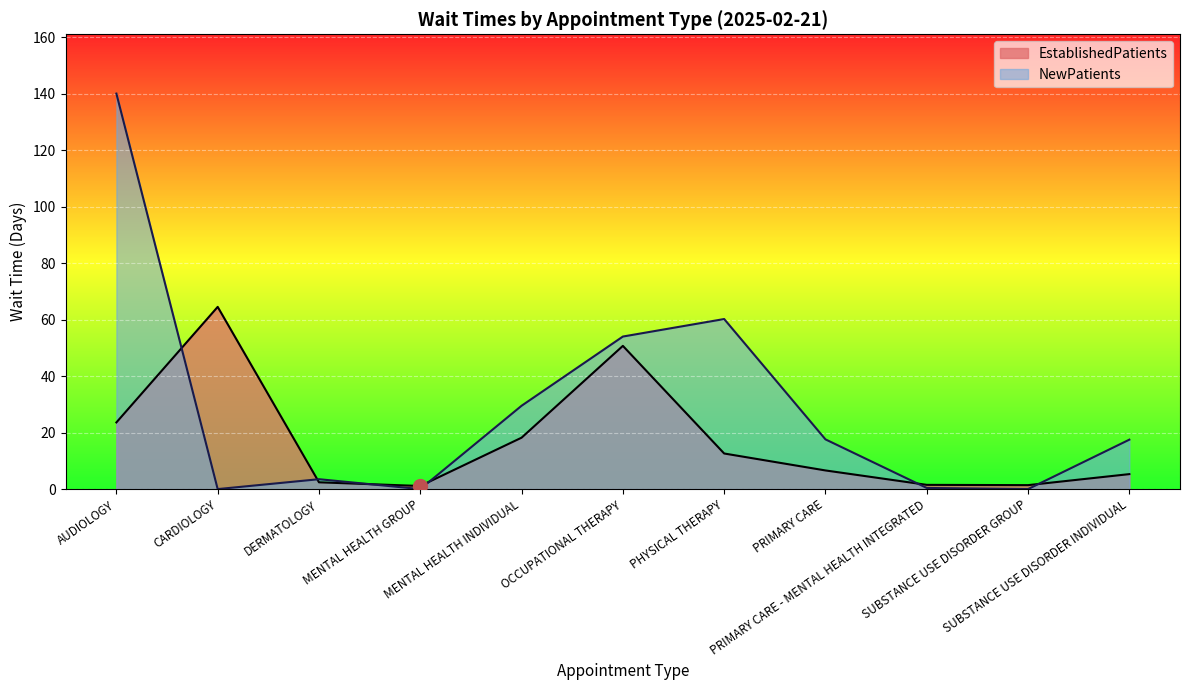

In NewPatients, how many points are lower than both neighbors (excluding endpoints)?

3